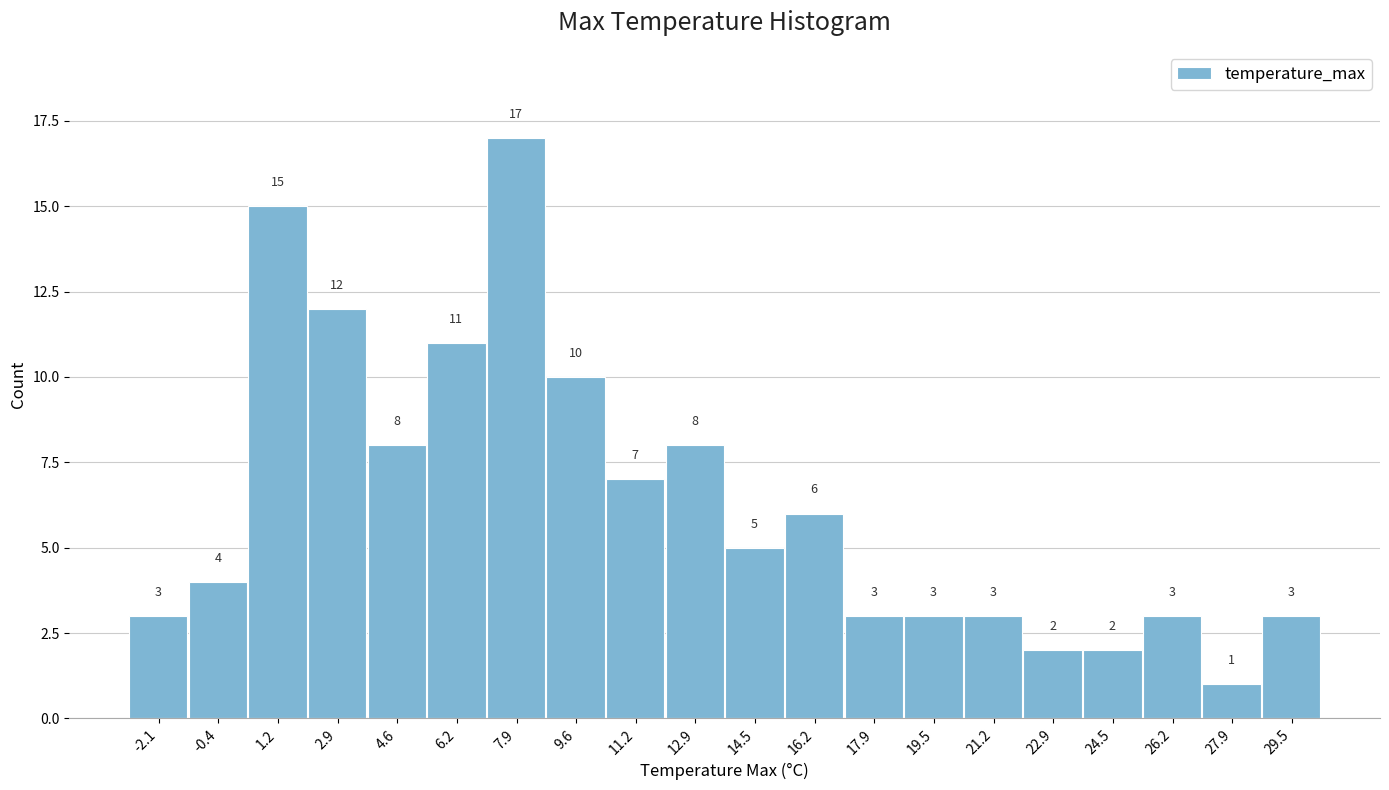

Reading left to right, transcribe all the data shown in this chart.

-2.1=3	-0.4=4	1.2=15	2.9=12	4.6=8	6.2=11	7.9=17	9.6=10	11.2=7	12.9=8	14.5=5	16.2=6	17.9=3	19.5=3	21.2=3	22.9=2	24.5=2	26.2=3	27.9=1	29.5=3